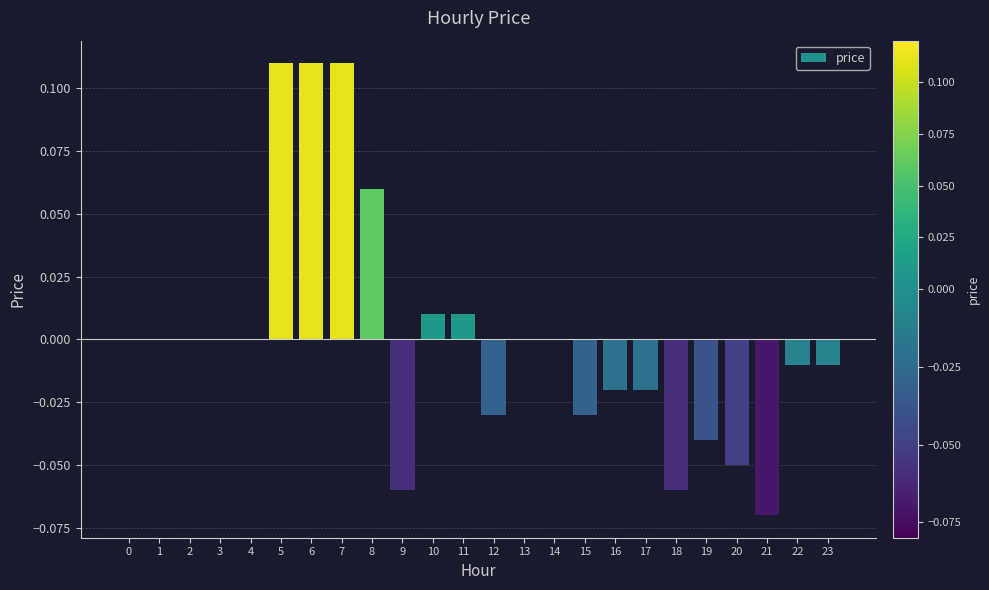

Between 13 and 22, which is larger?

13